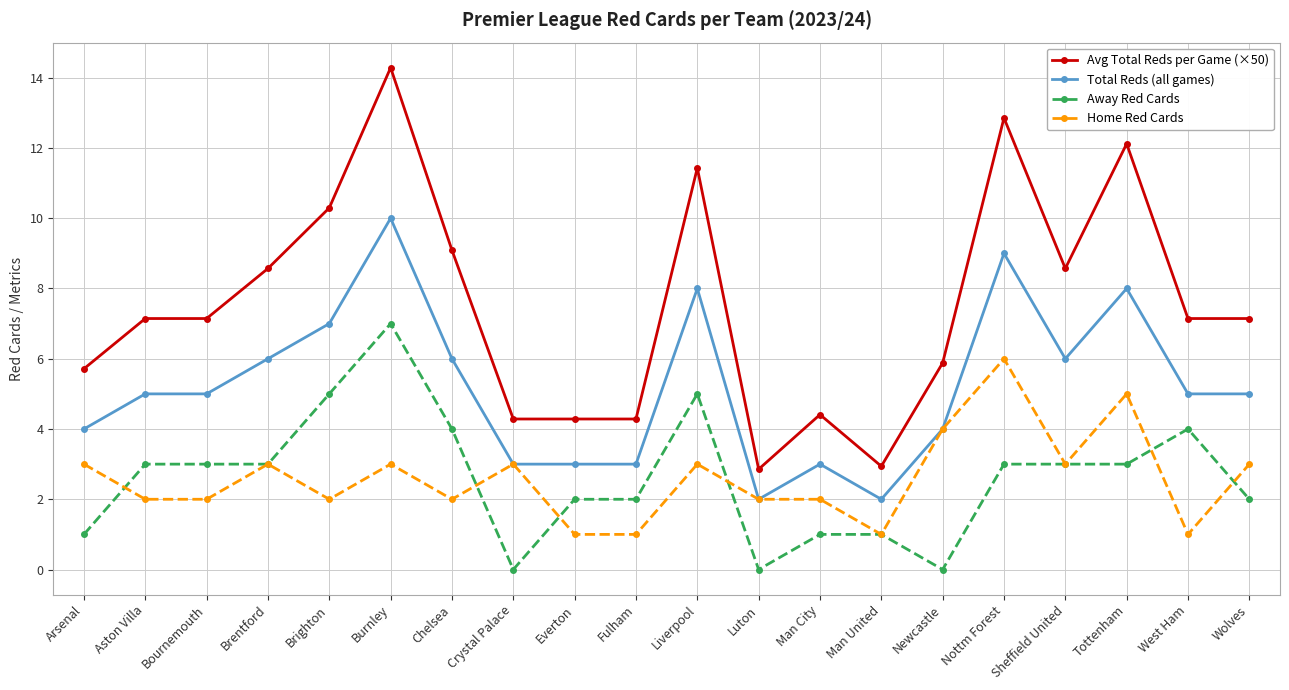

How many lines are shown in the chart?

4